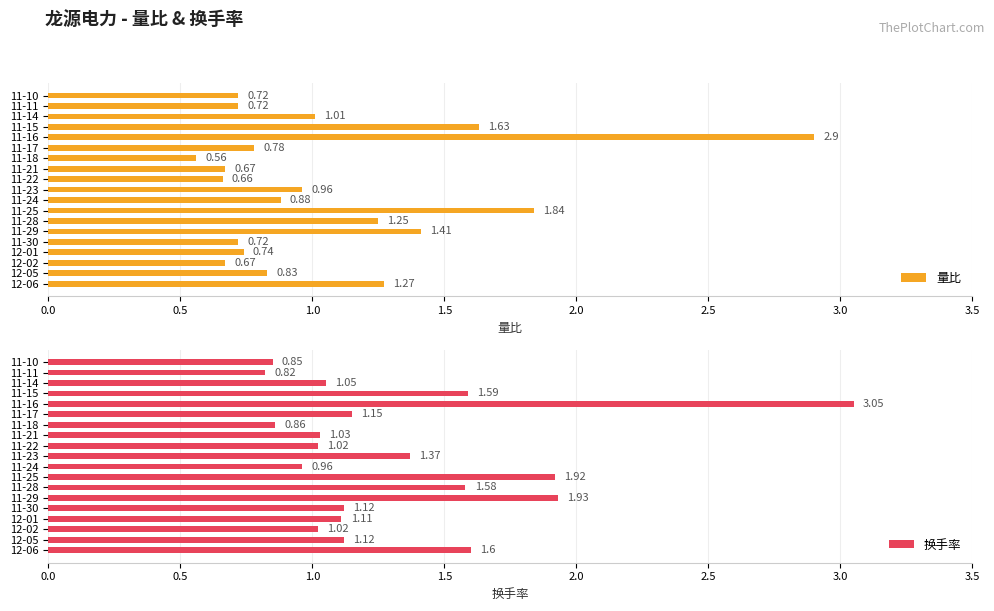

What is the difference between the highest and lowest values at 9?

0.4